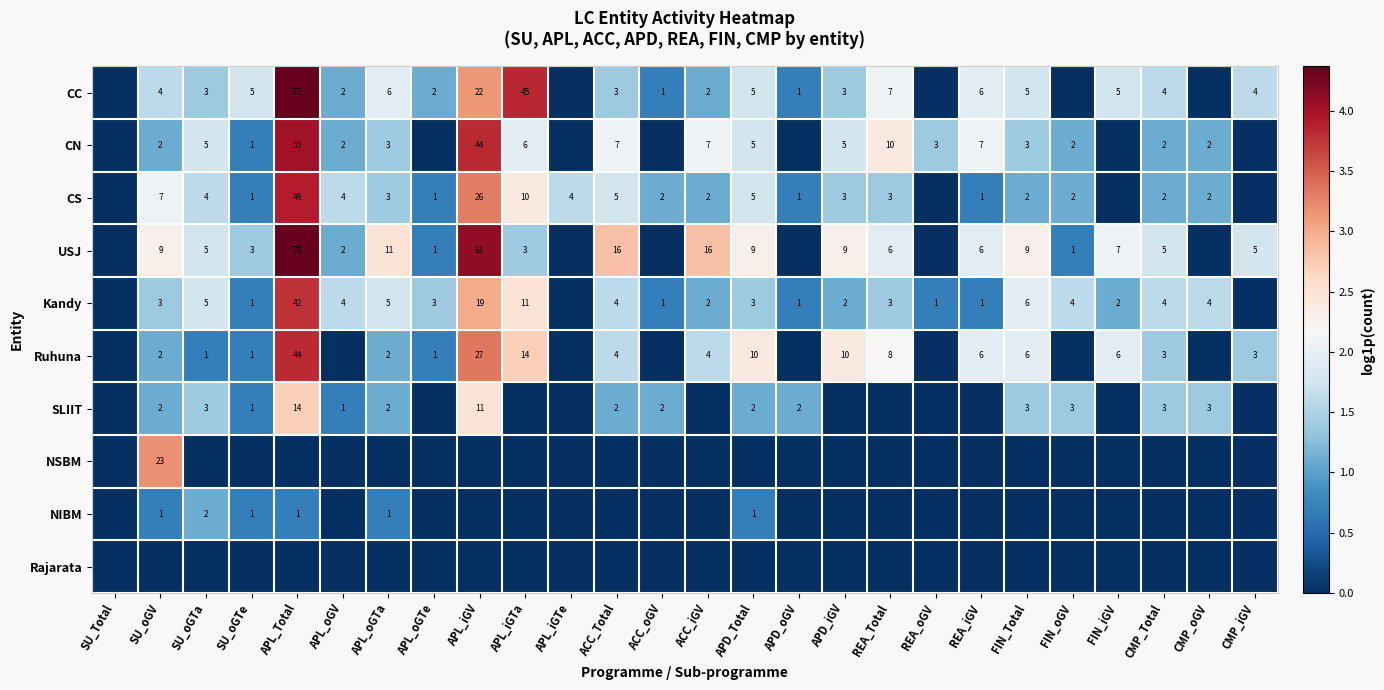

The Ruhuna series shows 3 at CMP_iGV. True or false?

True